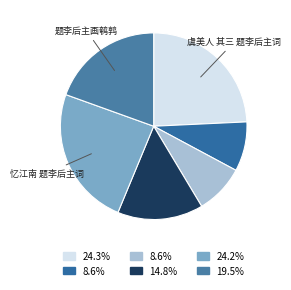

Is there a majority slice in this chart?

No